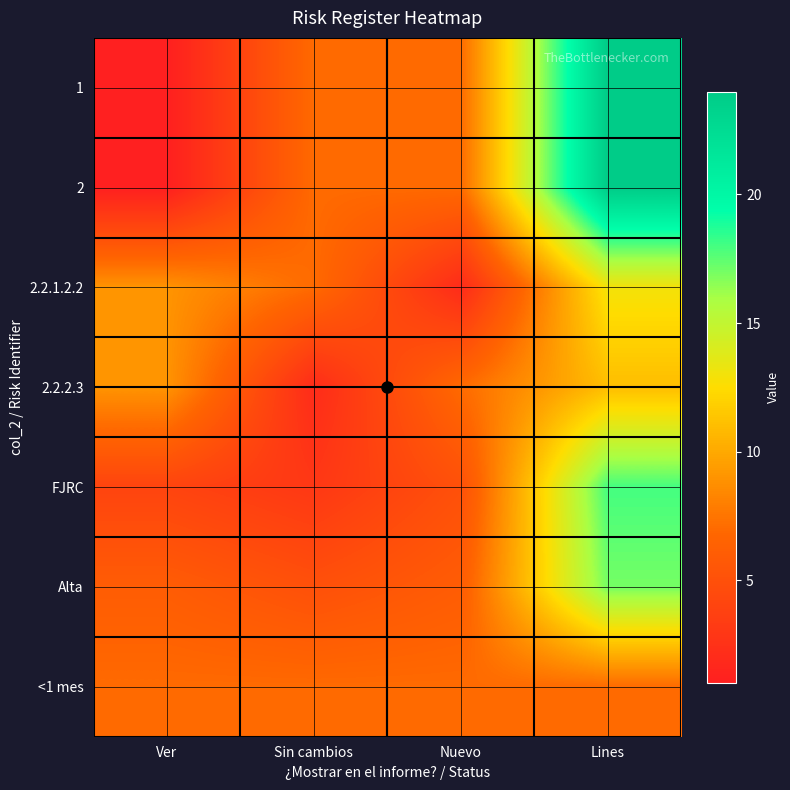

Reading left to right, extract all data points from this chart.

1: Ver=1	Sin cambios=7	Nuevo=7	Lines=24
2: Ver=1	Sin cambios=7	Nuevo=7	Lines=24
2.2.1.2.2: Ver=9	Sin cambios=7	Nuevo=2	Lines=13
2.2.2.3: Ver=9	Sin cambios=2	Nuevo=7	Lines=11
FJRC: Ver=4	Sin cambios=3	Nuevo=5	Lines=18
Alta: Ver=6	Sin cambios=5	Nuevo=6	Lines=17
<1 mes: Ver=7	Sin cambios=7	Nuevo=7	Lines=7